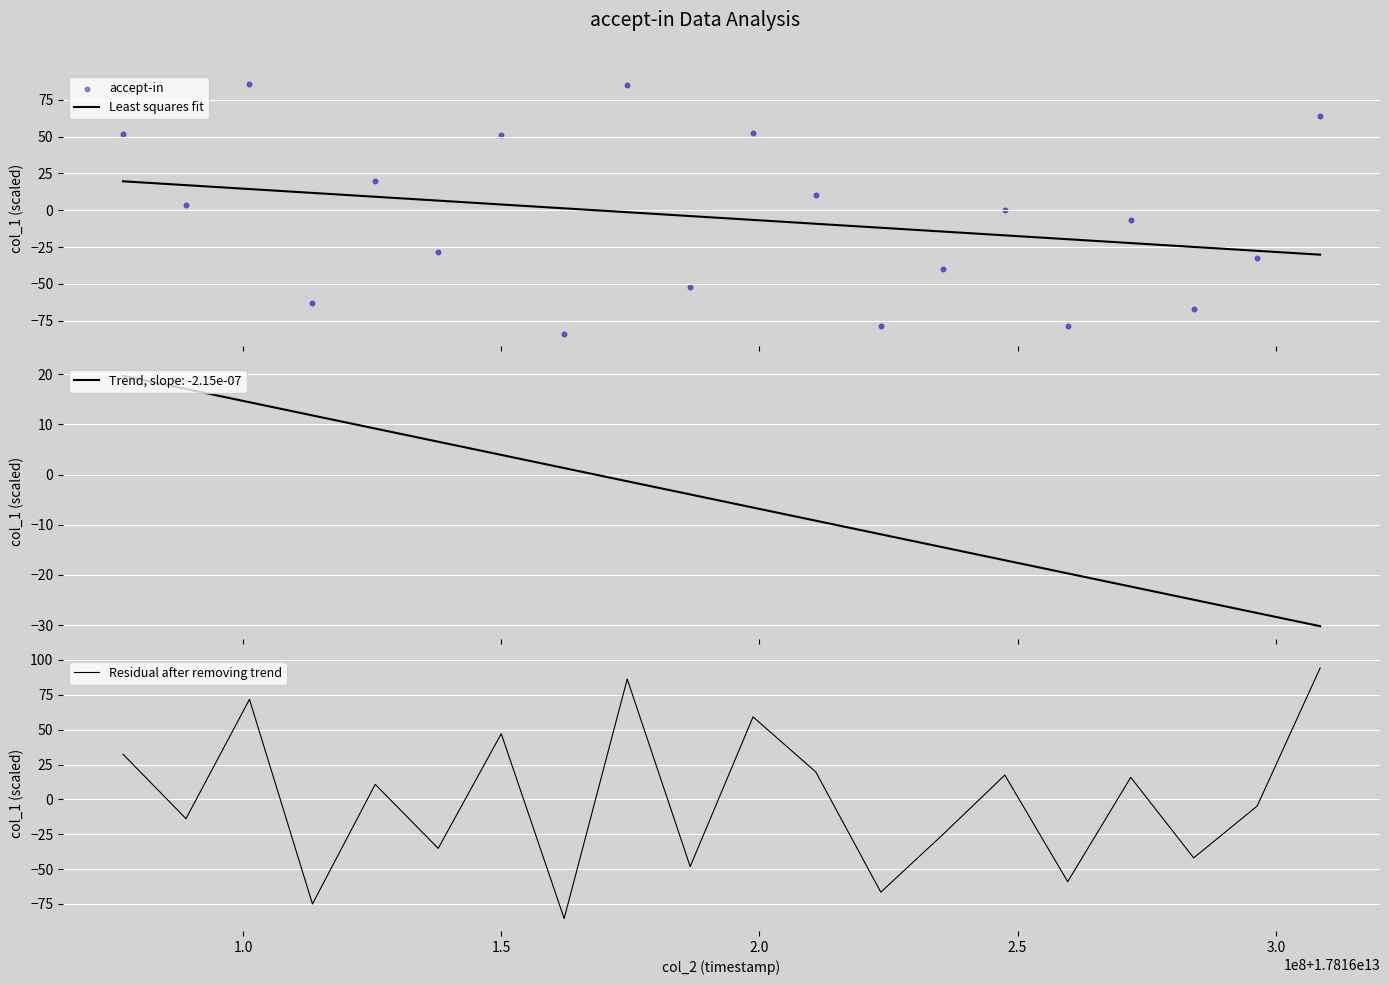

Which series reaches the maximum Y coordinate?

Residual after removing trend